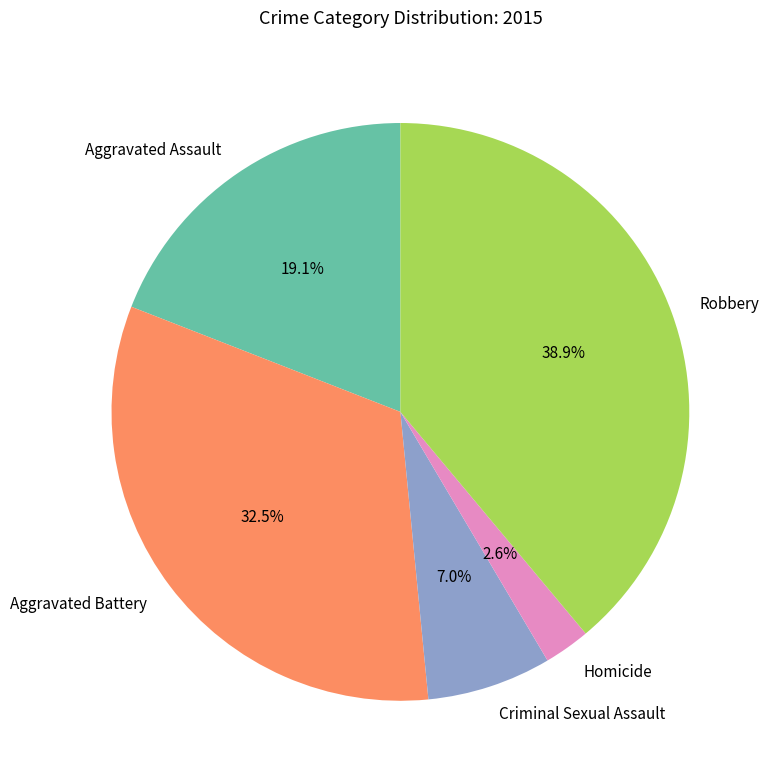

How much of the chart is everything except Robbery?

61.1%